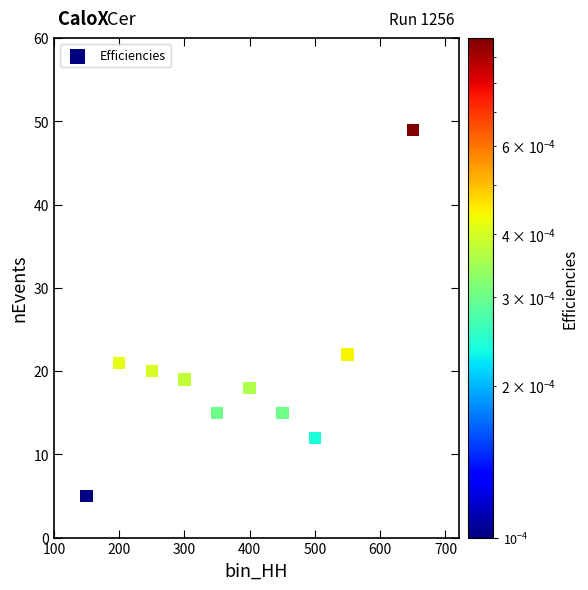

What is the range of X values (max minus min)?

500